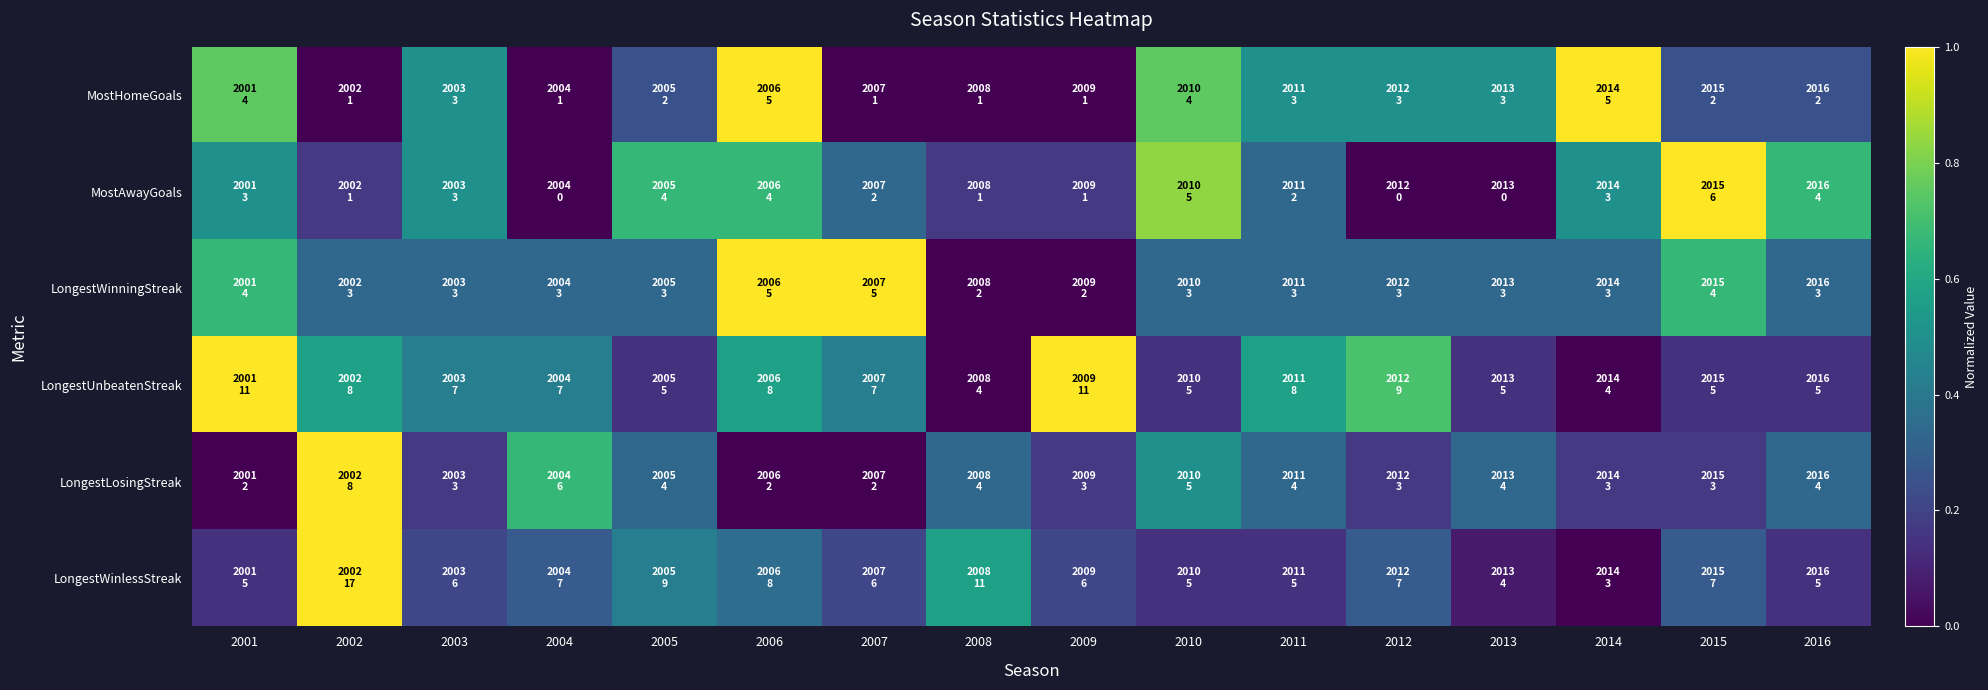

Reading left to right, list all the values displayed in this chart.

MostHomeGoals: 2001=0.8	2002=0.0	2003=0.5	2004=0.0	2005=0.2	2006=1.0	2007=0.0	2008=0.0	2009=0.0	2010=0.8	2011=0.5	2012=0.5	2013=0.5	2014=1.0	2015=0.2	2016=0.2
MostAwayGoals: 2001=0.5	2002=0.2	2003=0.5	2004=0.0	2005=0.7	2006=0.7	2007=0.3	2008=0.2	2009=0.2	2010=0.8	2011=0.3	2012=0.0	2013=0.0	2014=0.5	2015=1.0	2016=0.7
LongestWinningStreak: 2001=0.7	2002=0.3	2003=0.3	2004=0.3	2005=0.3	2006=1.0	2007=1.0	2008=0.0	2009=0.0	2010=0.3	2011=0.3	2012=0.3	2013=0.3	2014=0.3	2015=0.7	2016=0.3
LongestUnbeatenStreak: 2001=1.0	2002=0.6	2003=0.4	2004=0.4	2005=0.1	2006=0.6	2007=0.4	2008=0.0	2009=1.0	2010=0.1	2011=0.6	2012=0.7	2013=0.1	2014=0.0	2015=0.1	2016=0.1
LongestLosingStreak: 2001=0.0	2002=1.0	2003=0.2	2004=0.7	2005=0.3	2006=0.0	2007=0.0	2008=0.3	2009=0.2	2010=0.5	2011=0.3	2012=0.2	2013=0.3	2014=0.2	2015=0.2	2016=0.3
LongestWinlessStreak: 2001=0.1	2002=1.0	2003=0.2	2004=0.3	2005=0.4	2006=0.4	2007=0.2	2008=0.6	2009=0.2	2010=0.1	2011=0.1	2012=0.3	2013=0.1	2014=0.0	2015=0.3	2016=0.1